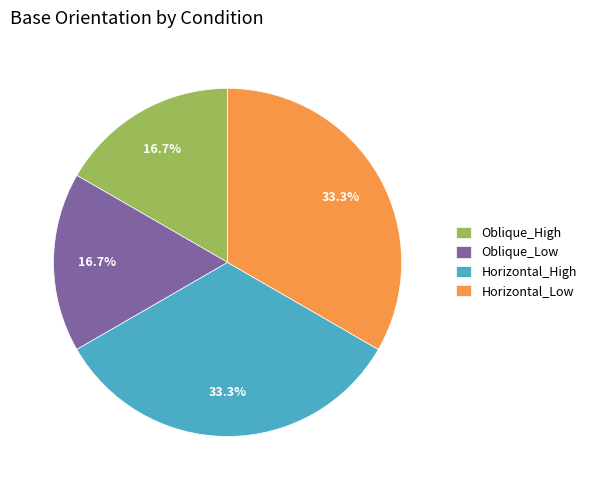

How much of the chart is everything except Oblique_High?

83.3%